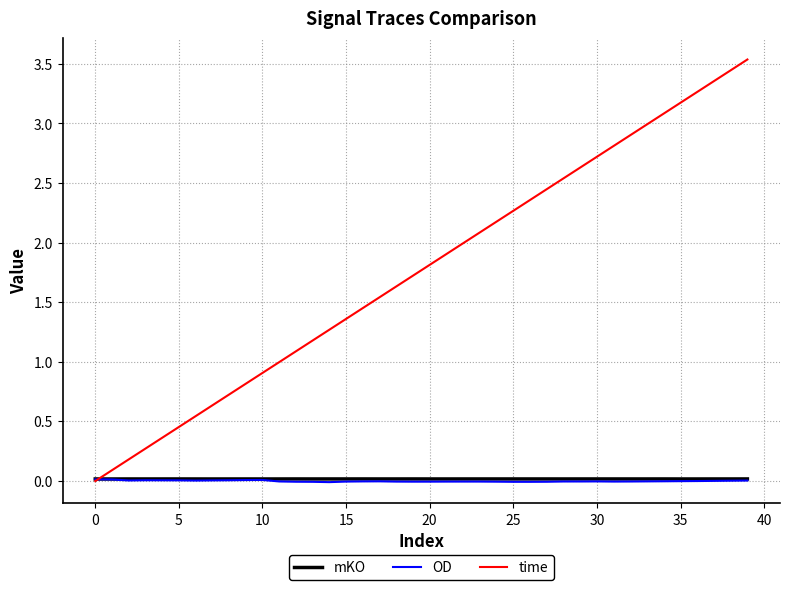

What is the maximum value for time?

3.5